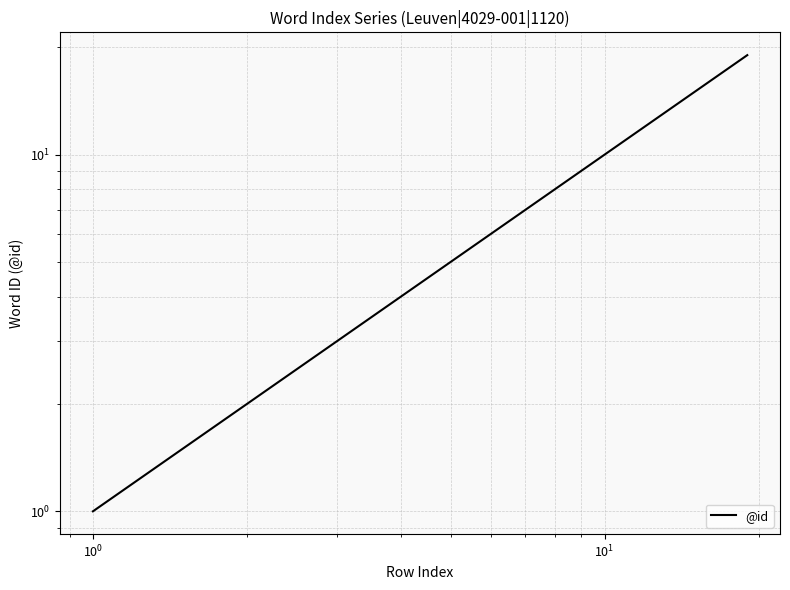

What is the smallest value displayed?

1